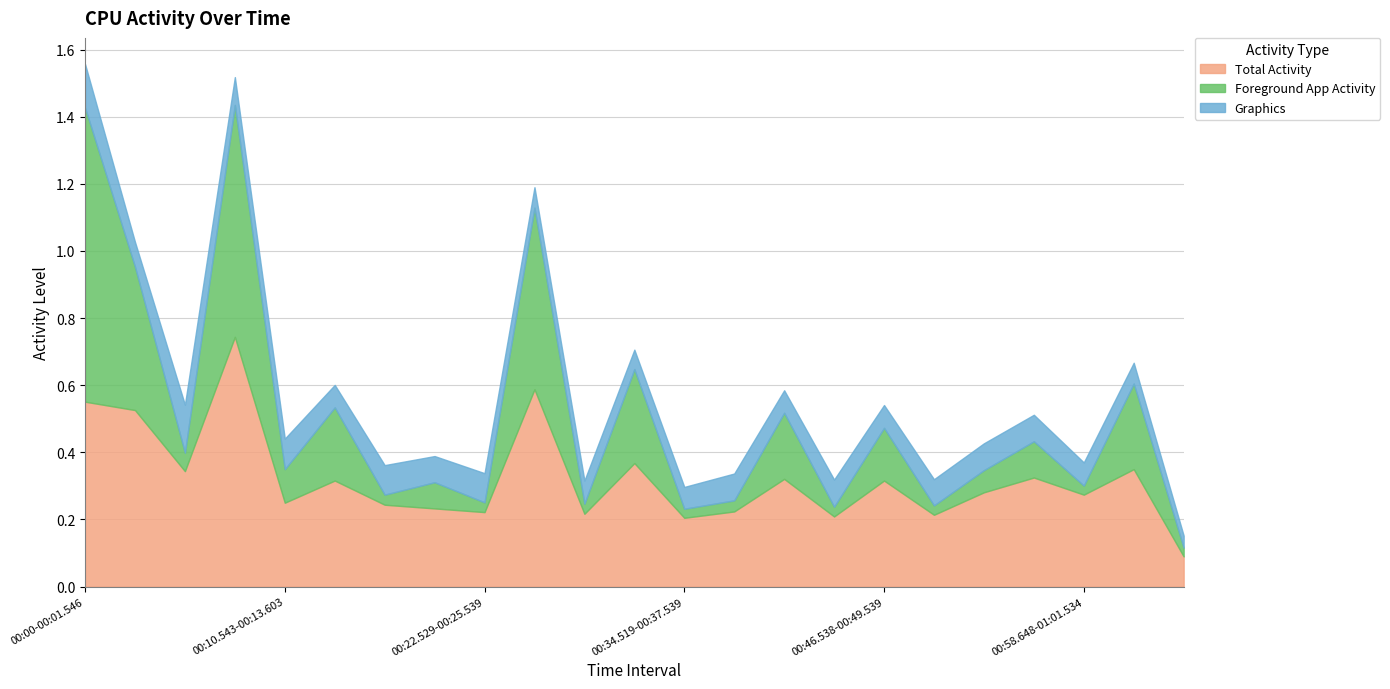

How many data points does each series have?

23